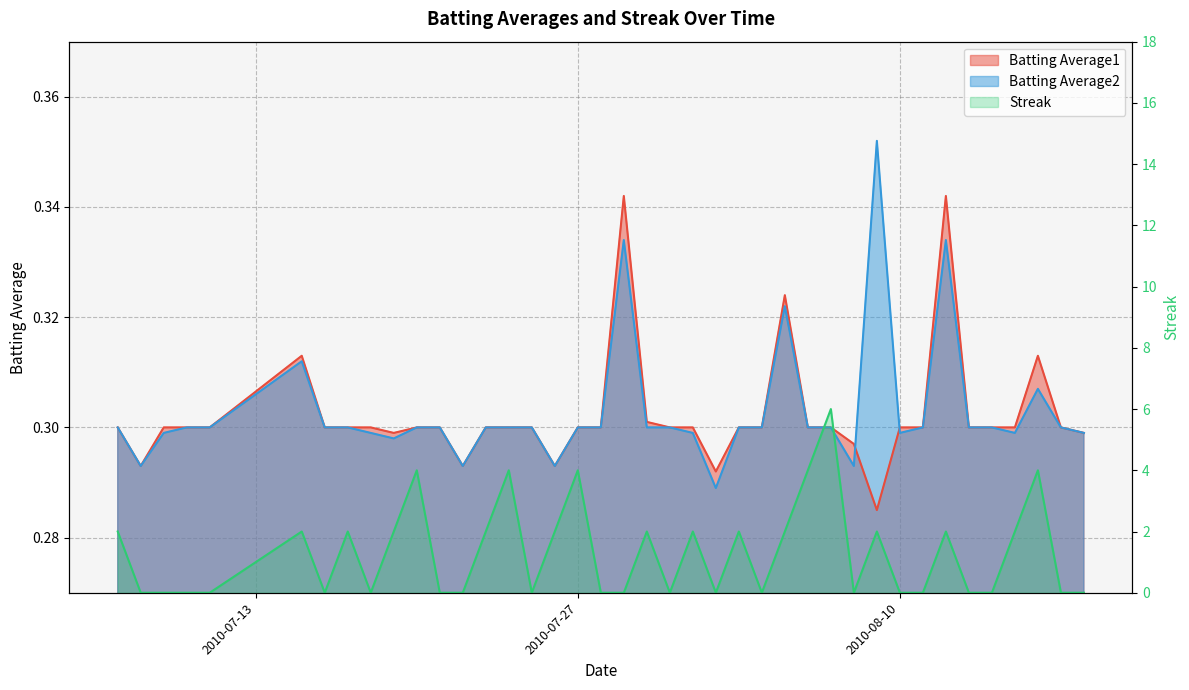

What is the sum of all Streak values?

52.0